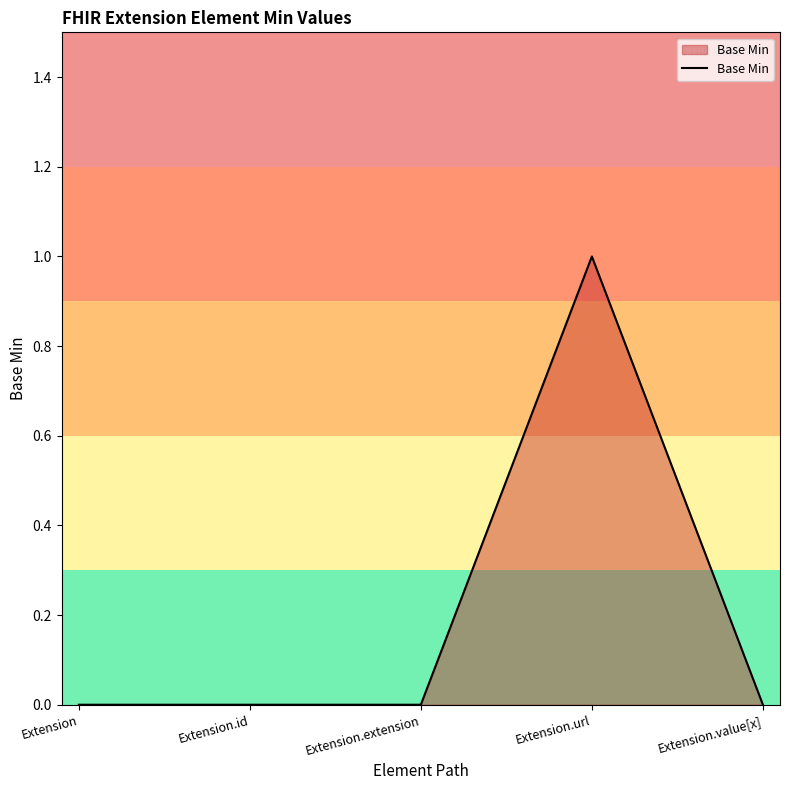

Reading right to left, extract all data points from this chart.

0	1	0	0	0